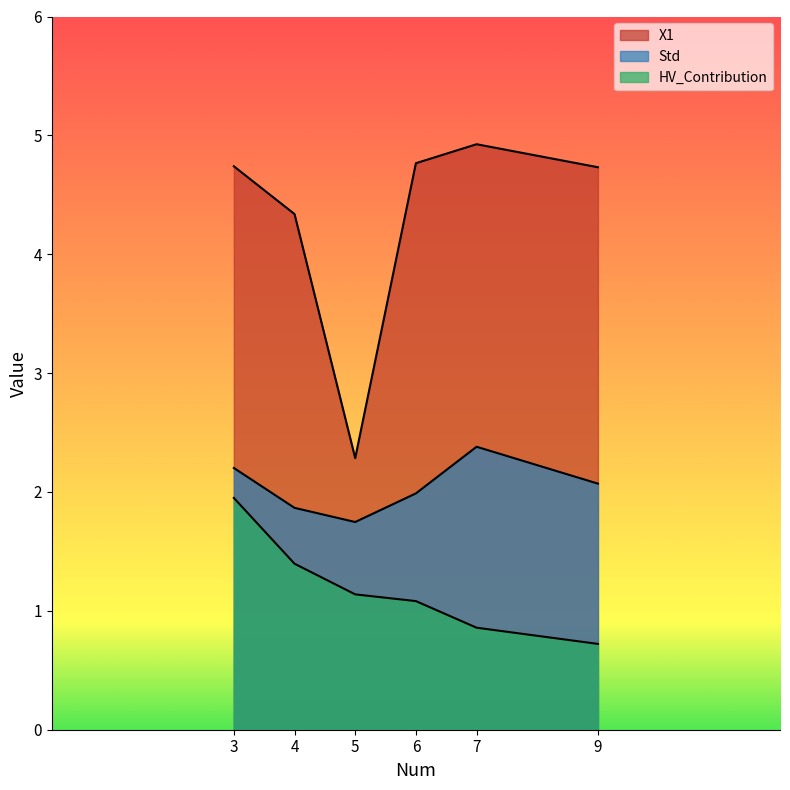

At which label is Std closest to 2?

6